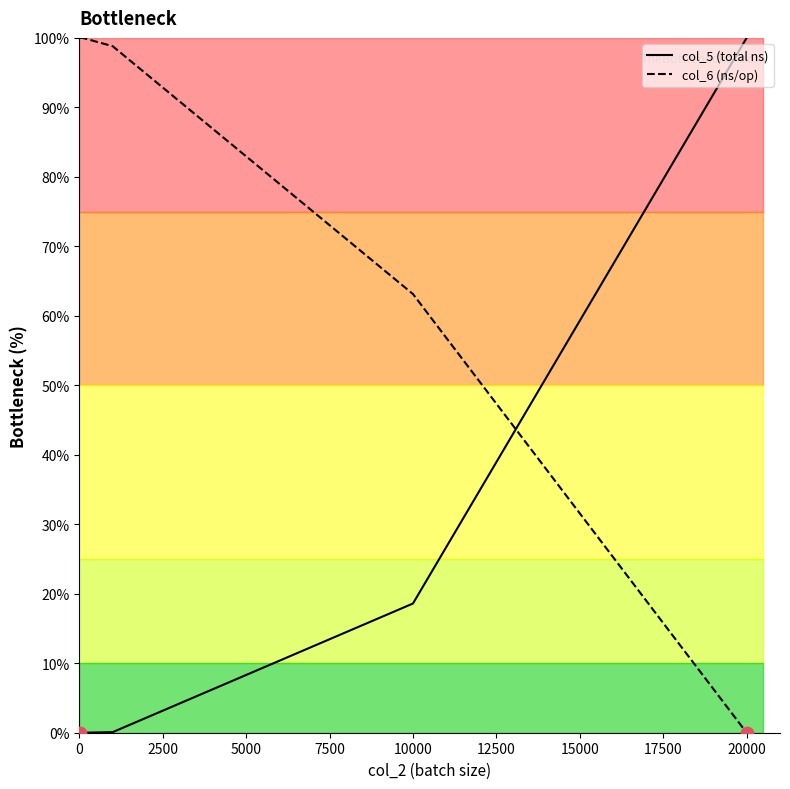

At which label is col_5 (total ns) closest to 50?

10000